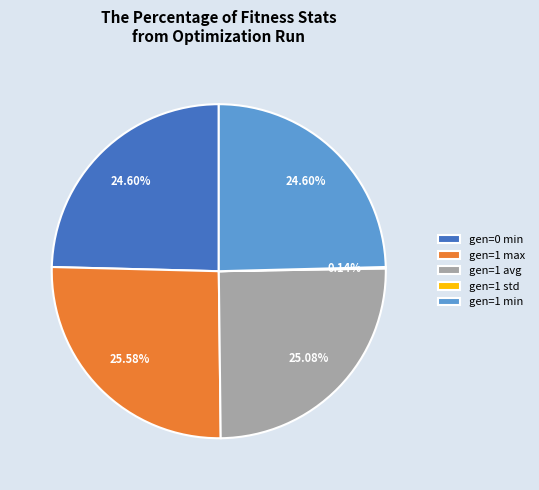

What is the ratio of the value at gen=1 avg to the value at gen=0 min?

1.0